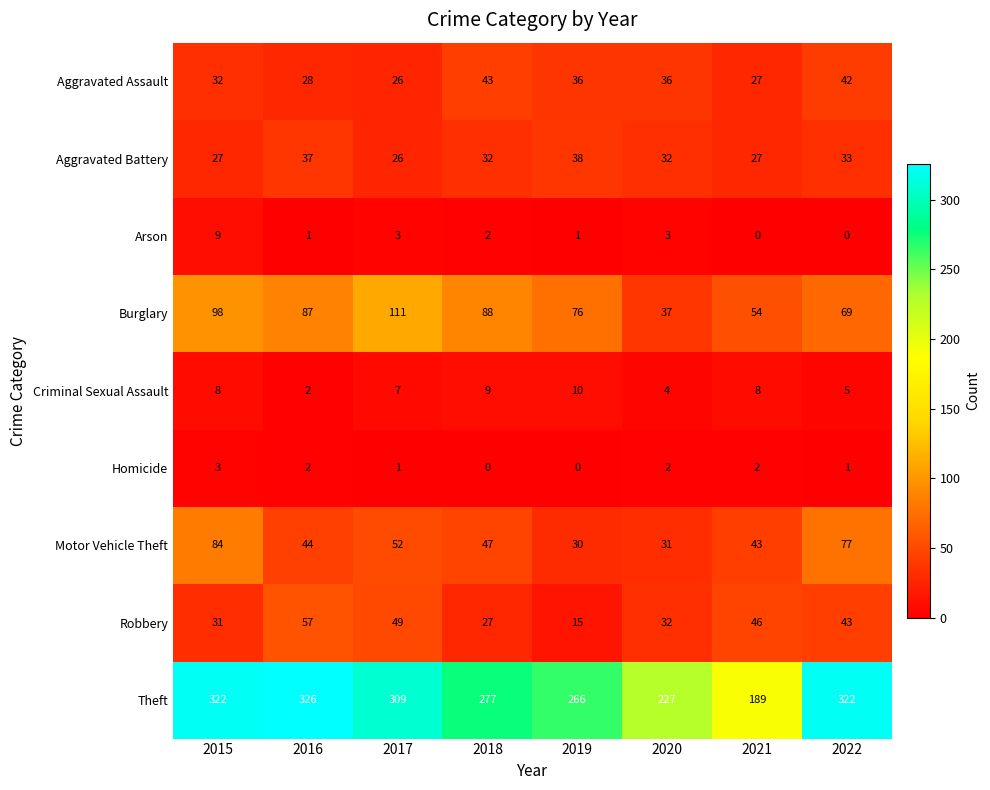

What is the difference between the Burglary values at 2022 and 2018?

19